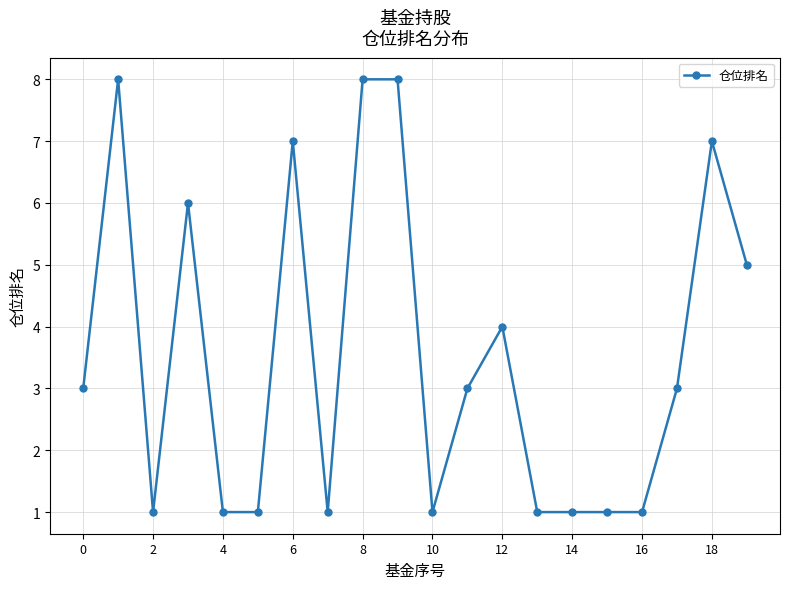

What is the sum of all values?

71